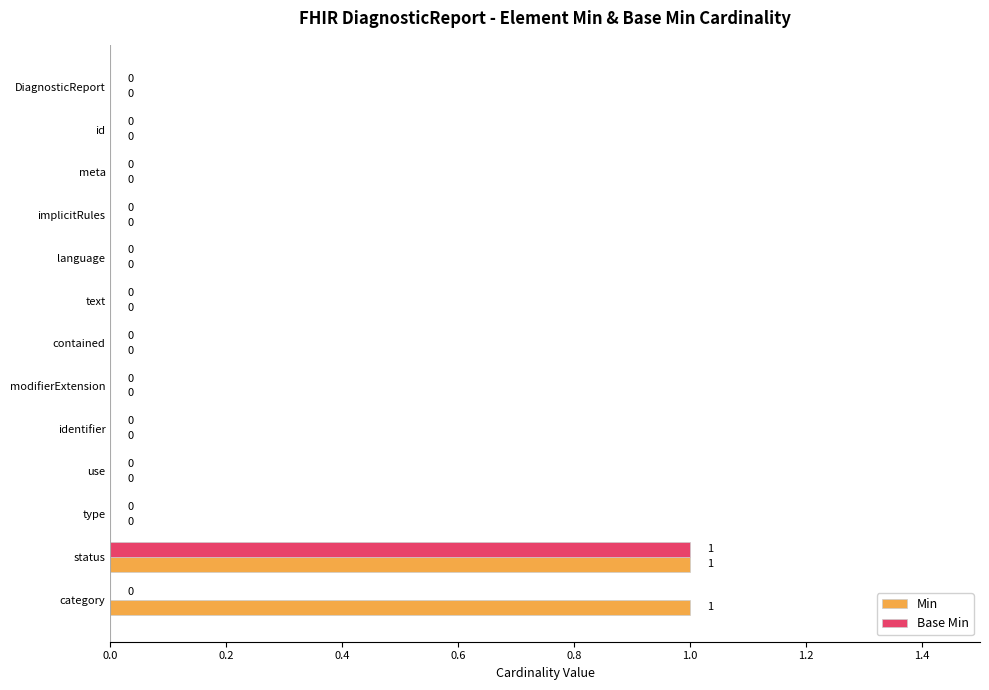

The Base Min series shows 0 at use. True or false?

True